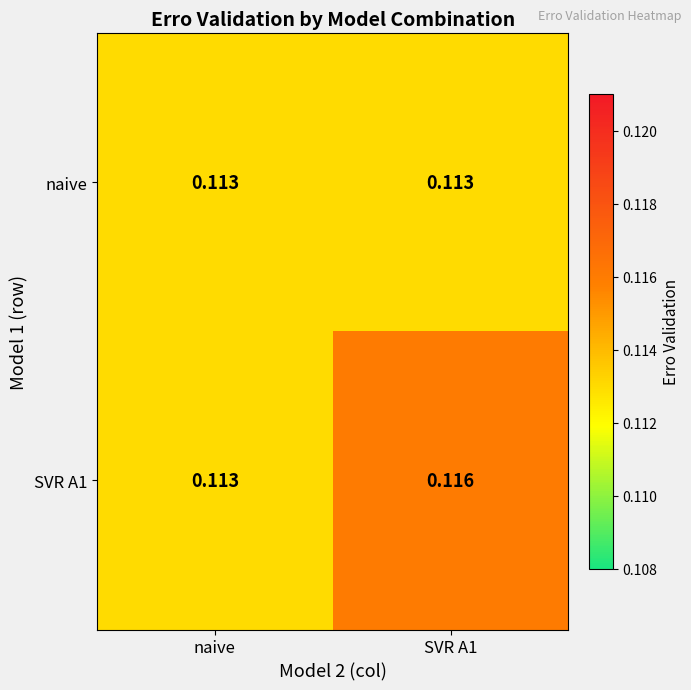

List the series in order of their overall mean, lowest first.

naive, SVR A1